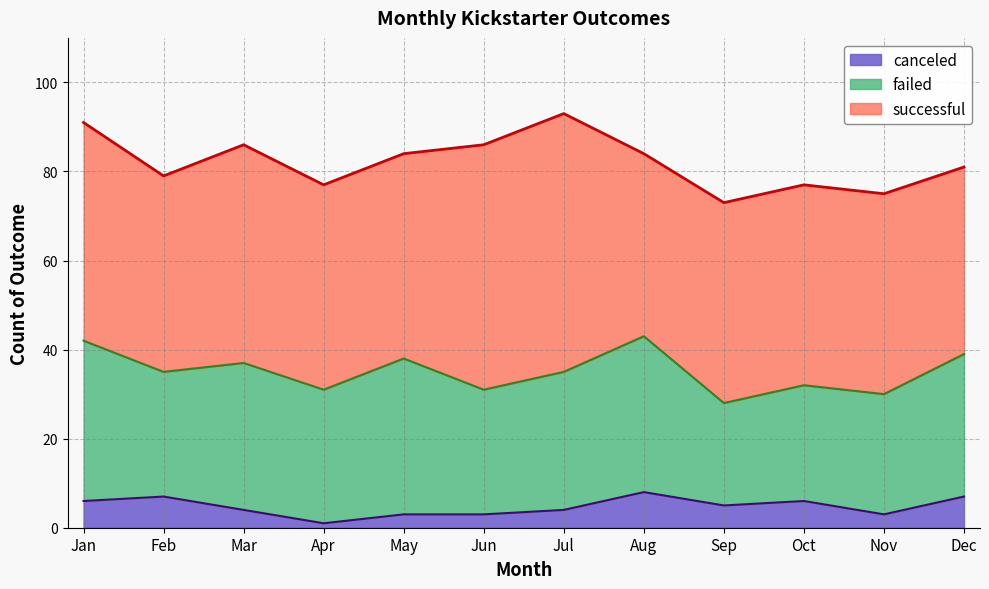

Reading left to right, list all the values displayed in this chart.

canceled: Jan=6	Feb=7	Mar=4	Apr=1	May=3	Jun=3	Jul=4	Aug=8	Sep=5	Oct=6	Nov=3	Dec=7
failed: Jan=36	Feb=28	Mar=33	Apr=30	May=35	Jun=28	Jul=31	Aug=35	Sep=23	Oct=26	Nov=27	Dec=32
successful: Jan=49	Feb=44	Mar=49	Apr=46	May=46	Jun=55	Jul=58	Aug=41	Sep=45	Oct=45	Nov=45	Dec=42